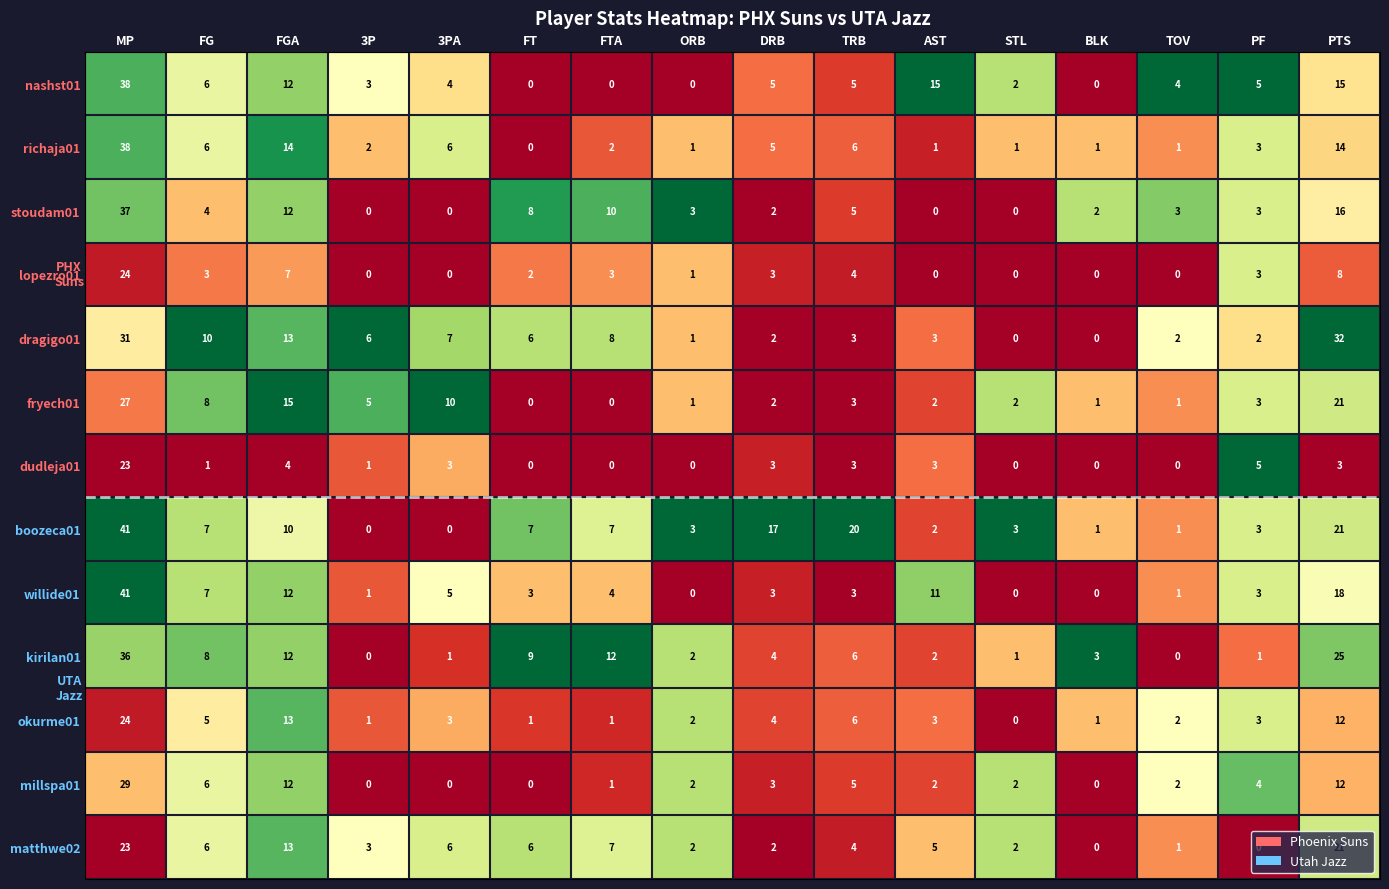

What is the total value across all series at TOV?

18